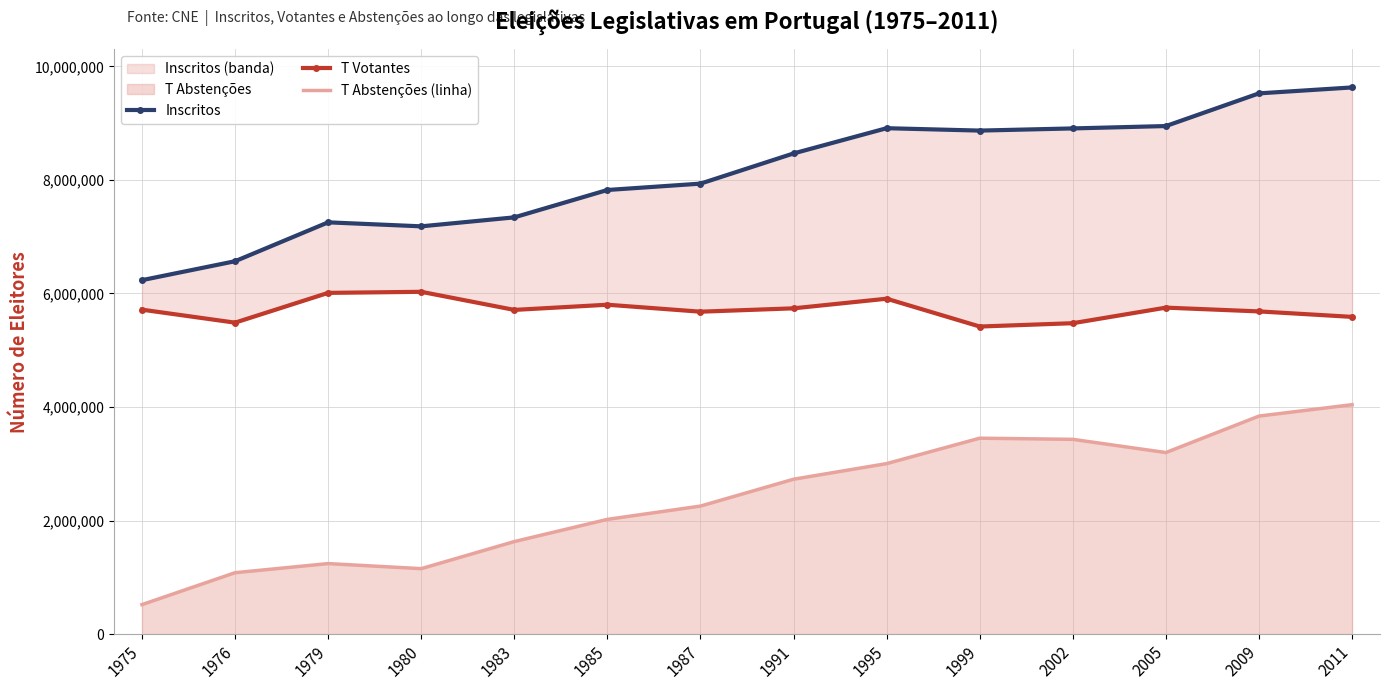

Where is the first local minimum for T Votantes?

1976